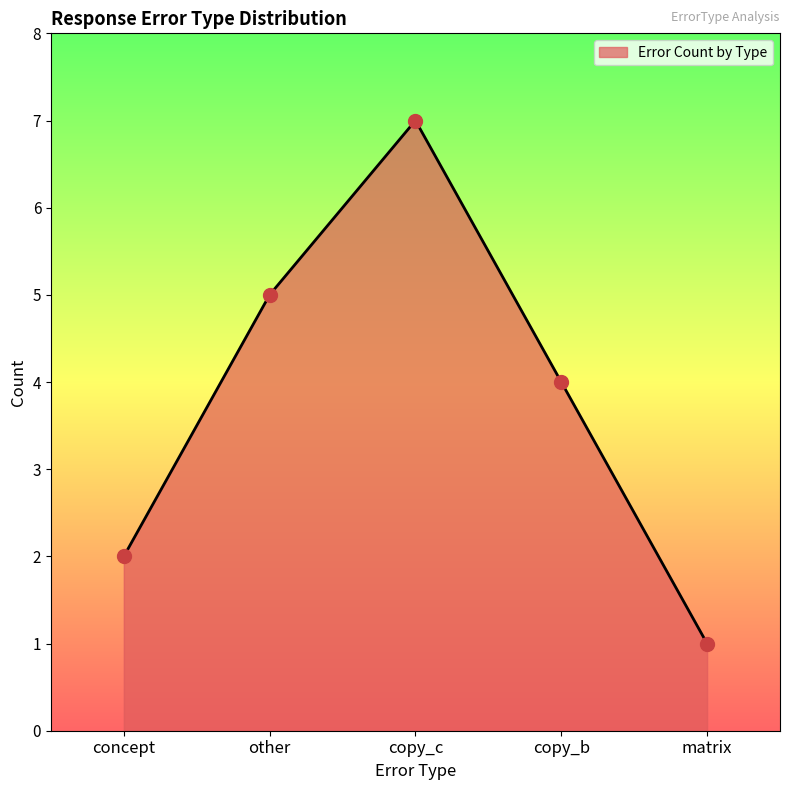

What is the change in value from other to copy_c?

+2